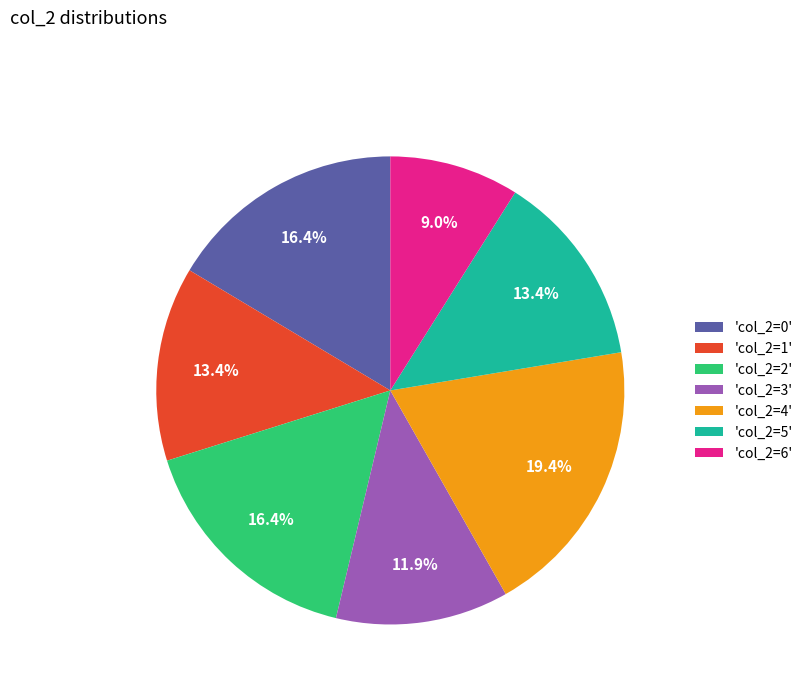

Is there any slice that represents more than half of the pie?

No